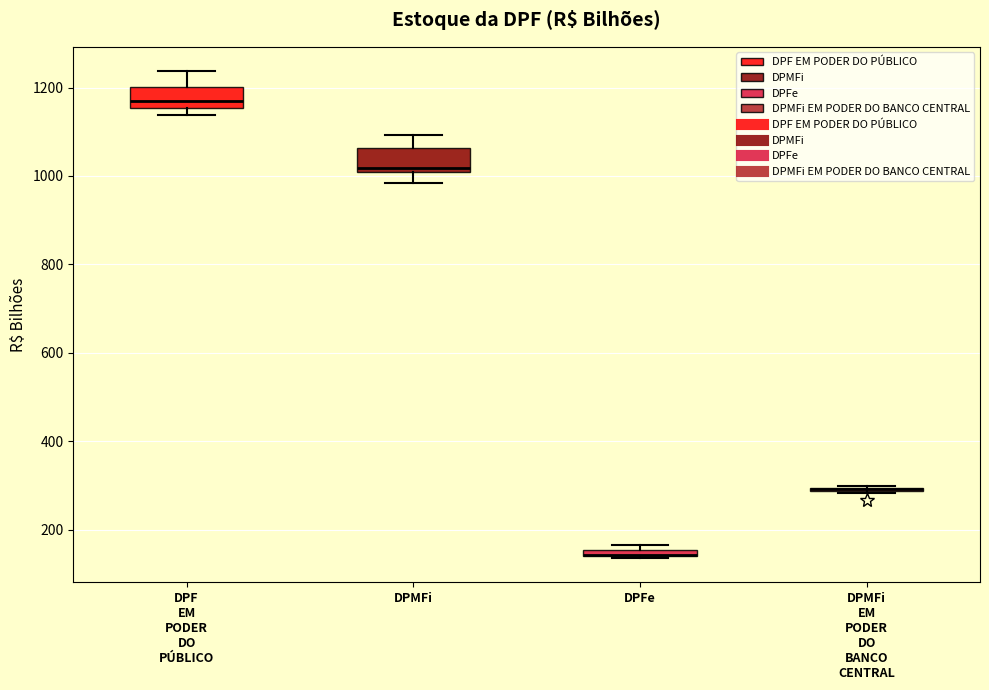

Where is the lower edge of the box for DPFe on the y-axis? The values are not printed on the chart, so give them approximately, as read against the axis.

140